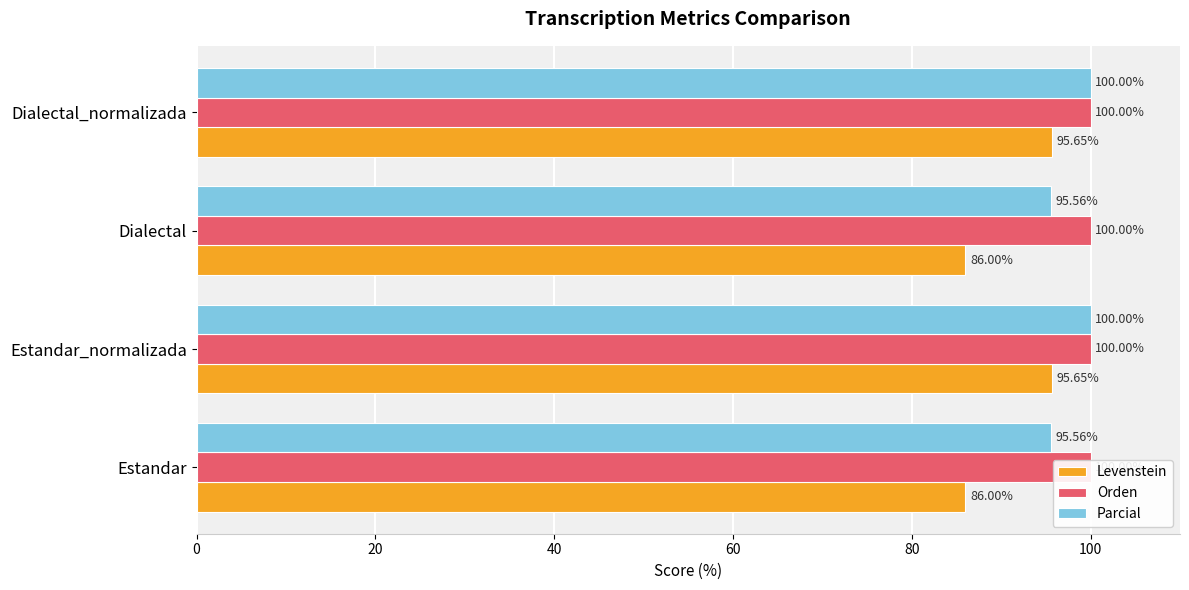

True or false: Parcial has a value of 144.0 at 20.

False